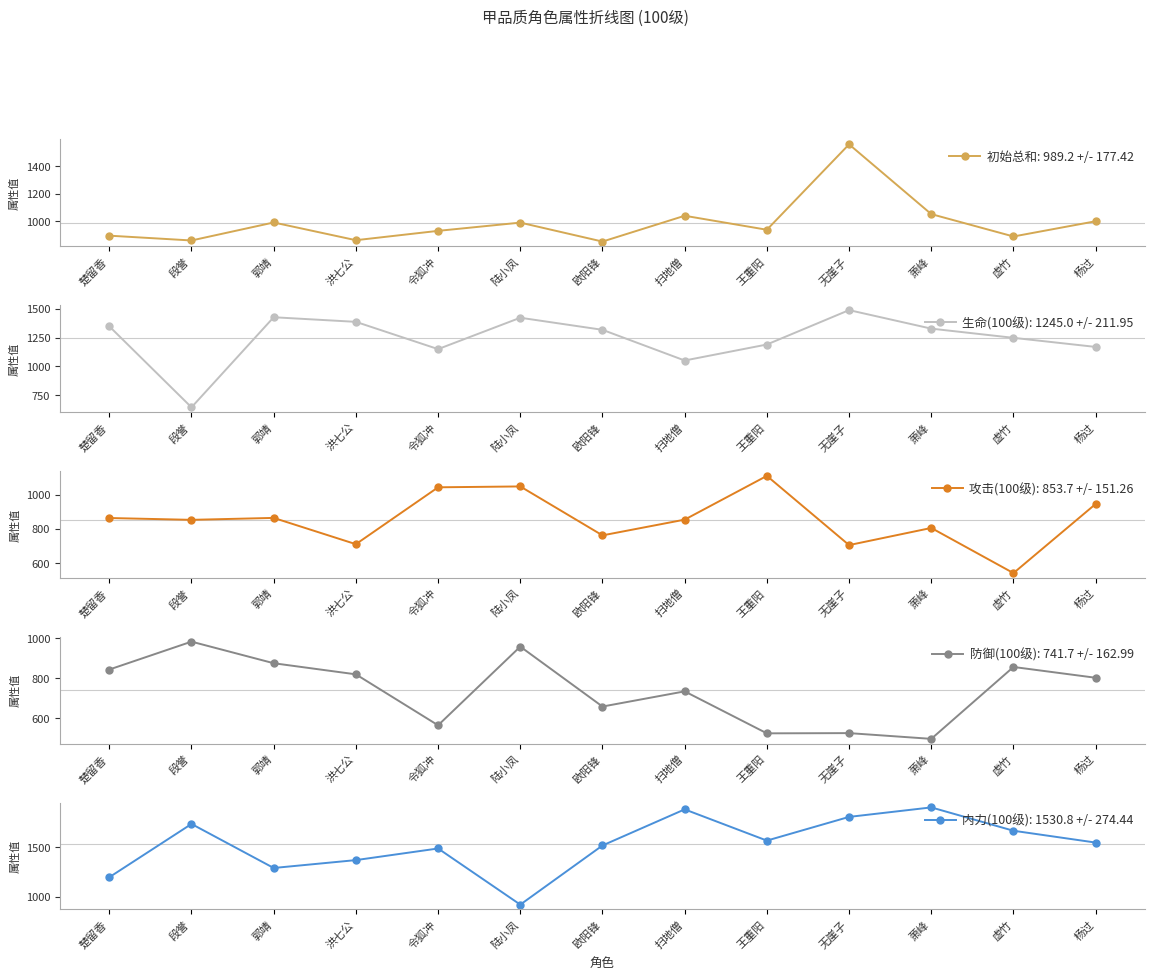

True or false: 防御(100级) has a value of 552.0 at 杨过.

False